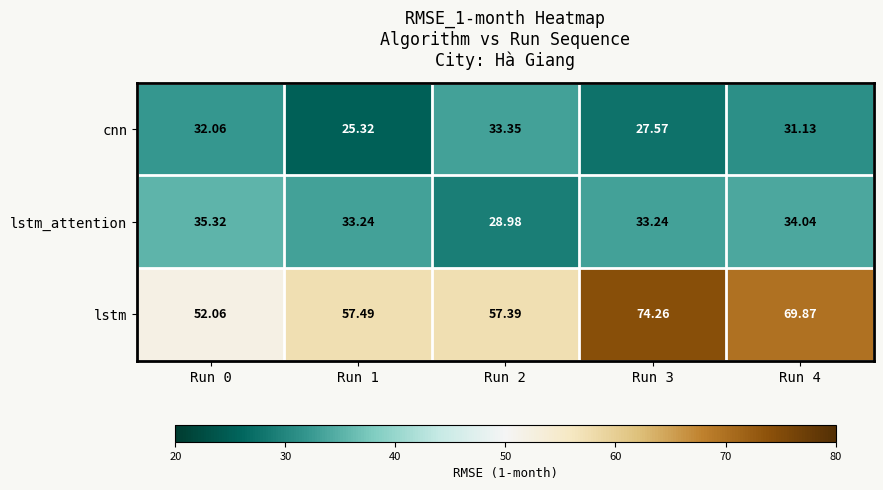

At which category does the chart reach its minimum across all series?

Run 1